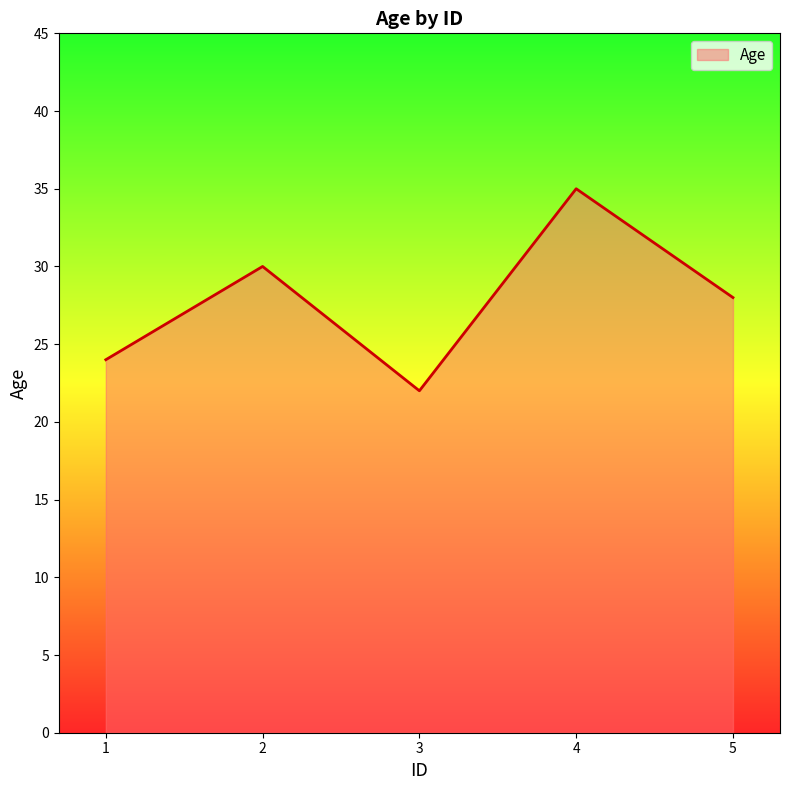

What is the smallest value displayed?

22